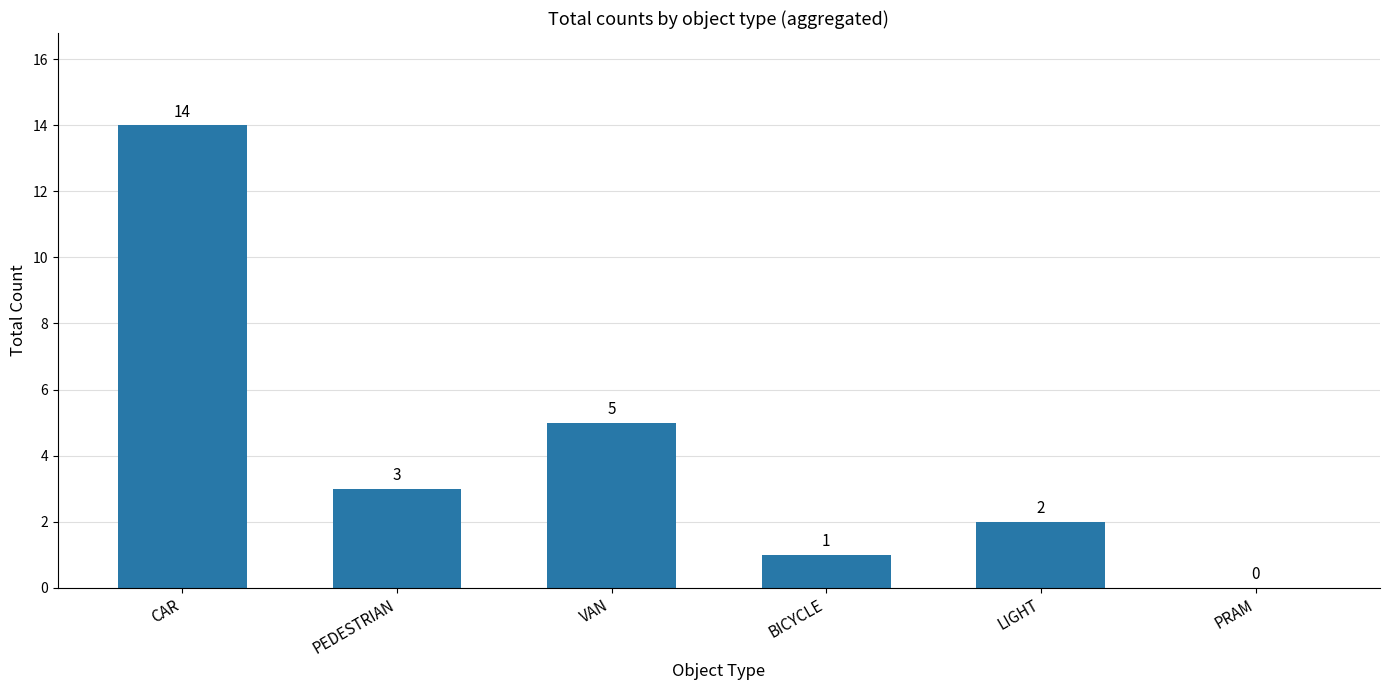

What is the sum of the values at VAN and LIGHT?

7